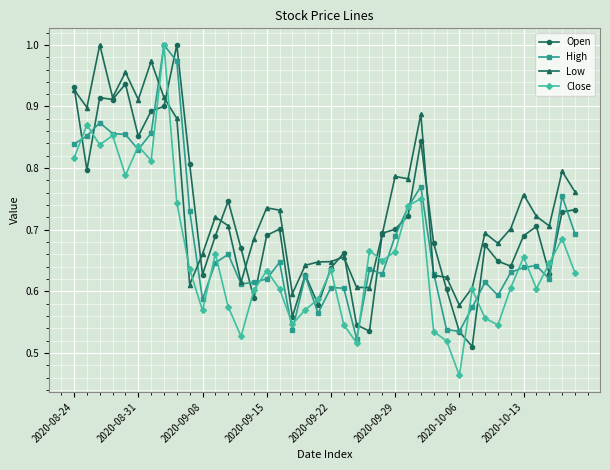

Does the chart have visible grid lines?

Yes